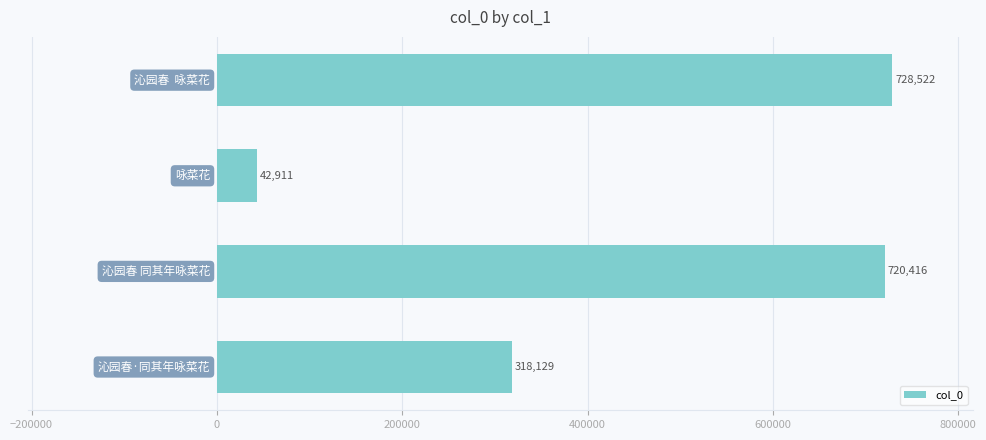

What is the value of the 1st bar from the top?

728522